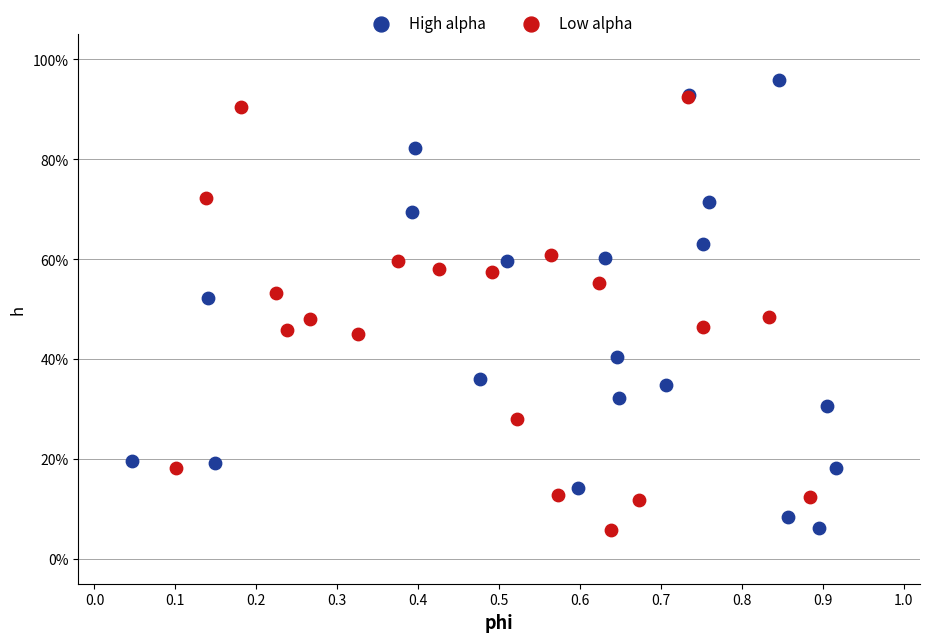

What are all the series names shown in the legend?

High alpha, Low alpha